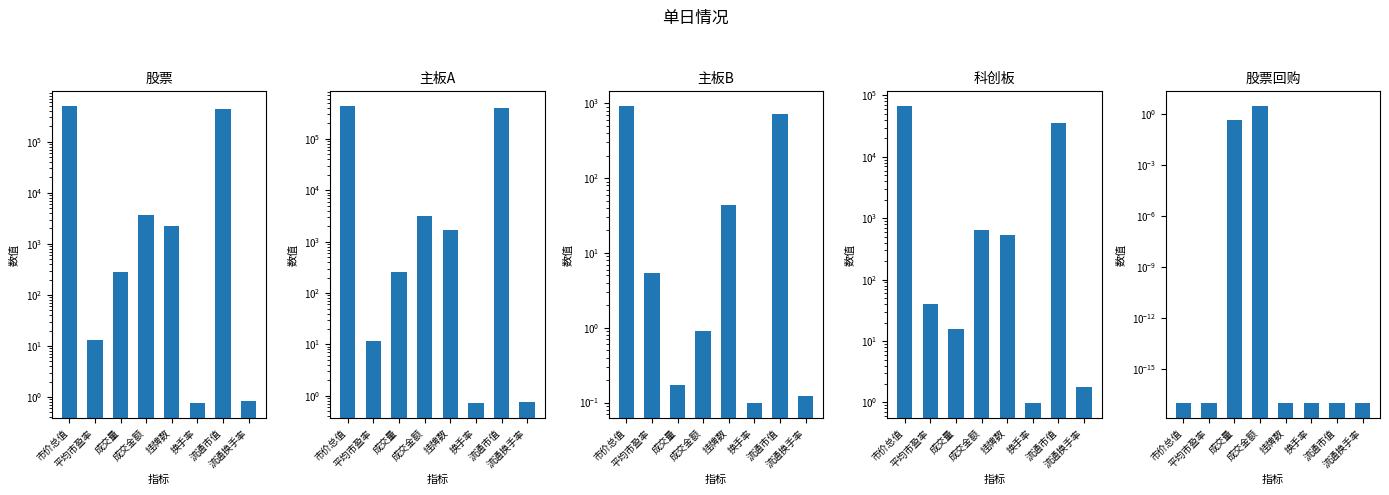

At which category is the sum across all series the highest?

市价总值